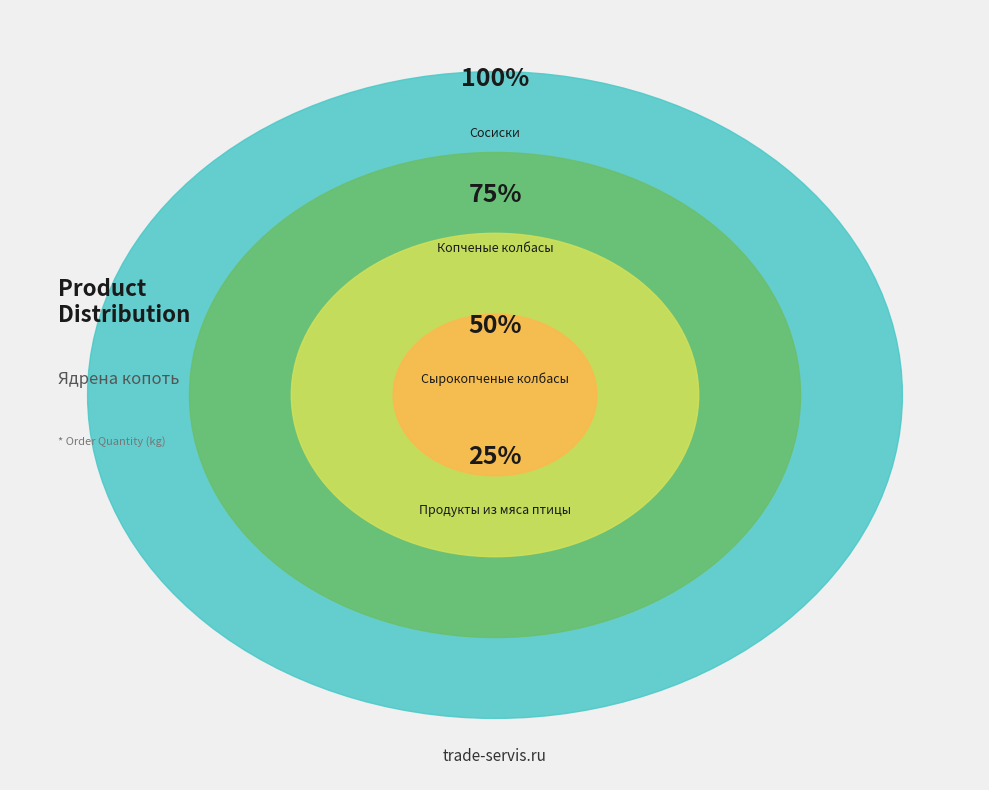

Between Продукты из мяса птицы and Сосиски, which is larger?

Сосиски